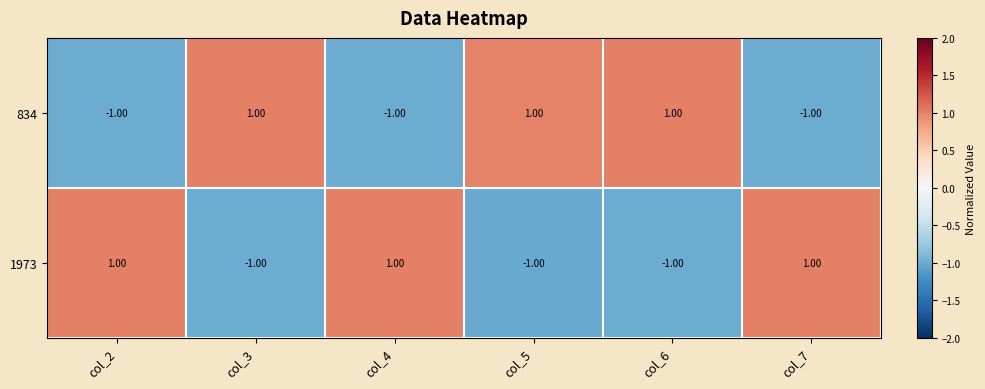

What is the difference between the highest and lowest values at col_2?

2